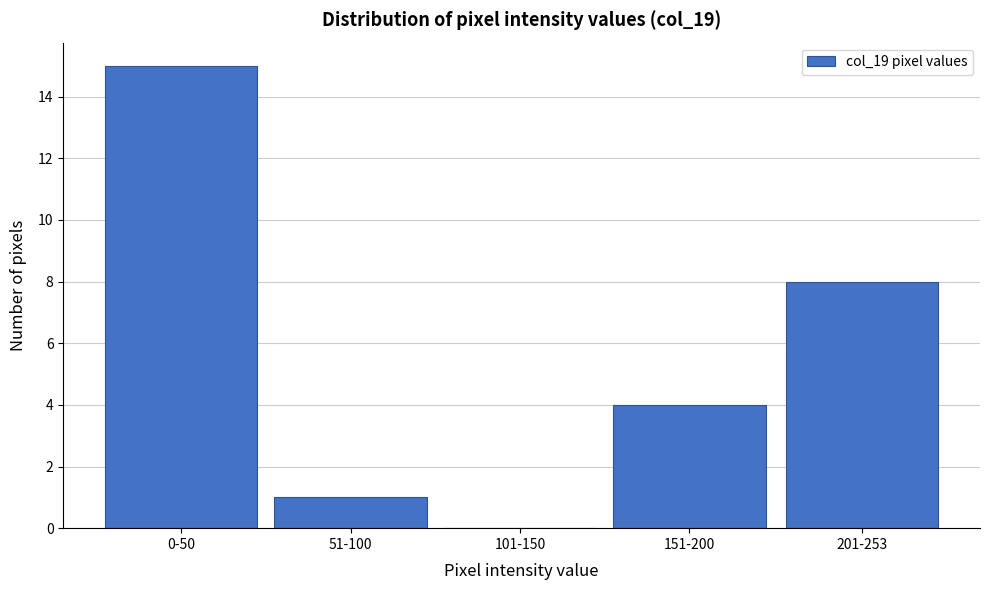

Reading left to right, extract all data points from this chart.

0-50=15	51-100=1	101-150=0	151-200=4	201-253=8